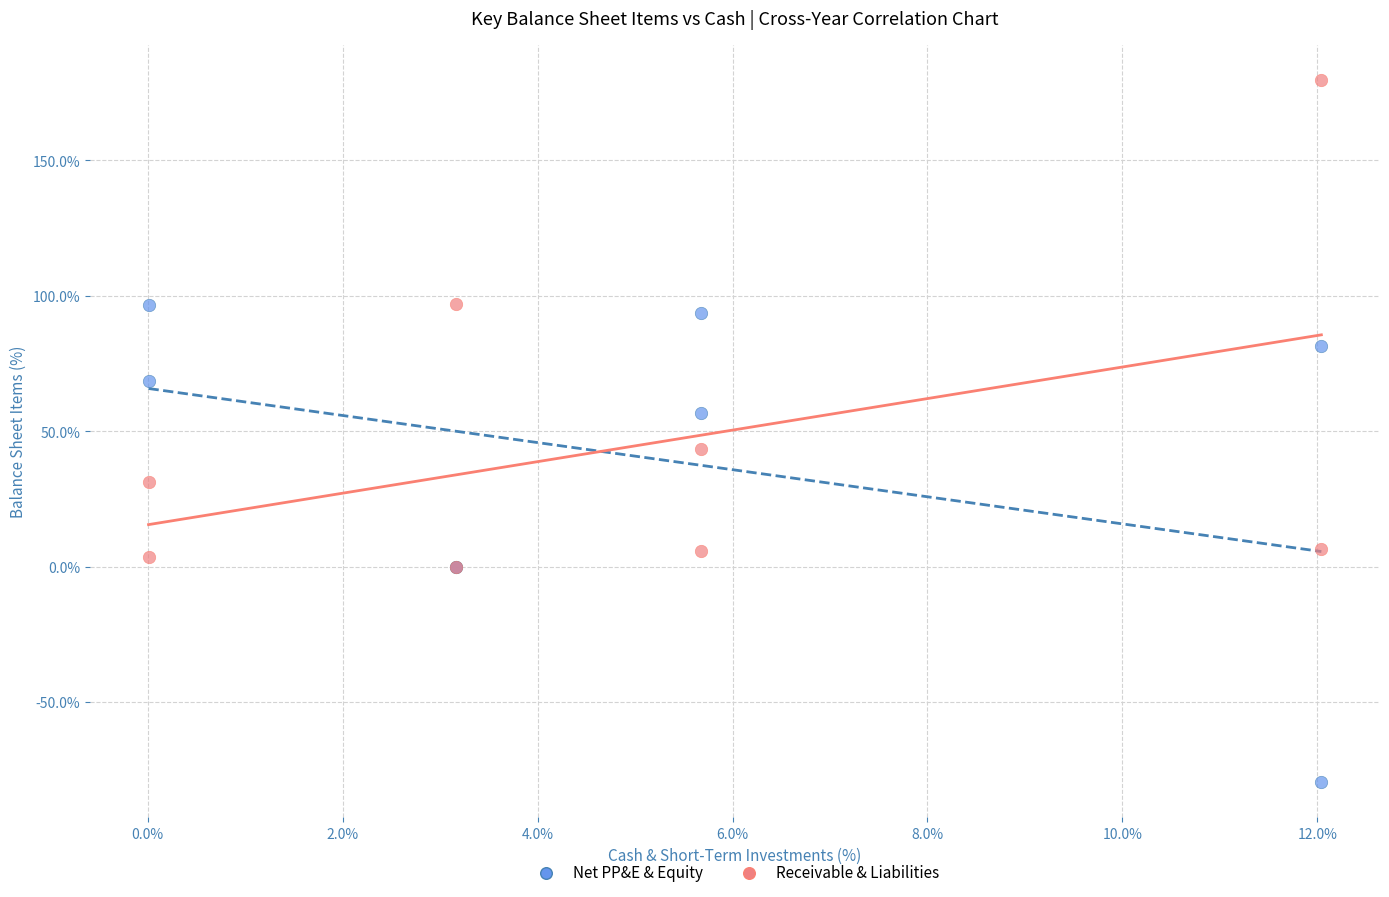

Which series contains the lowest Y value?

Net PP&E & Equity